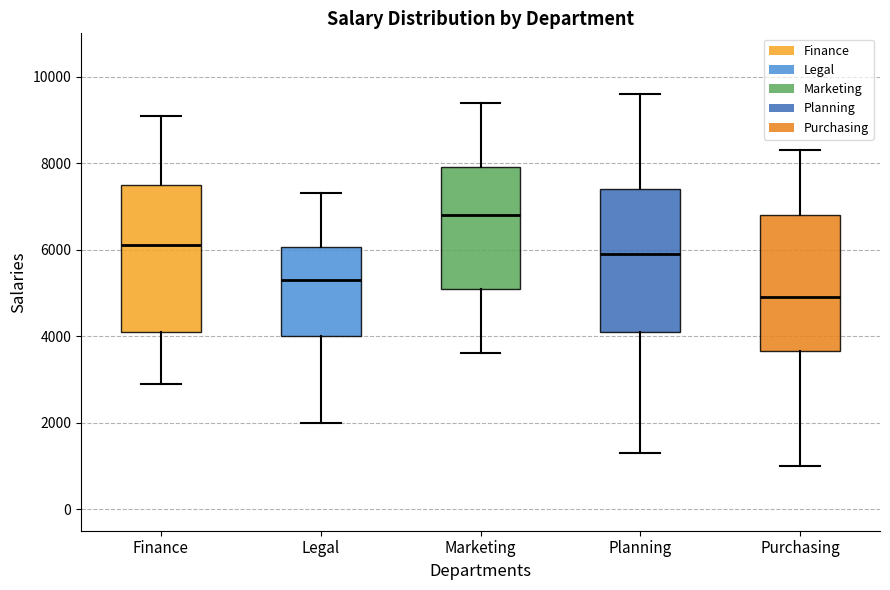

Reading left to right, transcribe this box plot: for each box, give where its median line is, the range the box spans, and where its two whiskers end, as read against the y-axis. The values are not printed on the chart, so give them approximately, as read against the axis.

Finance: median 6200, box 4200 to 7600, whiskers 3000 to 9200
Legal: median 5400, box 4000 to 6000, whiskers 2000 to 7400
Marketing: median 6800, box 5200 to 8000, whiskers 3600 to 9400
Planning: median 6000, box 4200 to 7400, whiskers 1400 to 9600
Purchasing: median 5000, box 3600 to 6800, whiskers 1000 to 8400